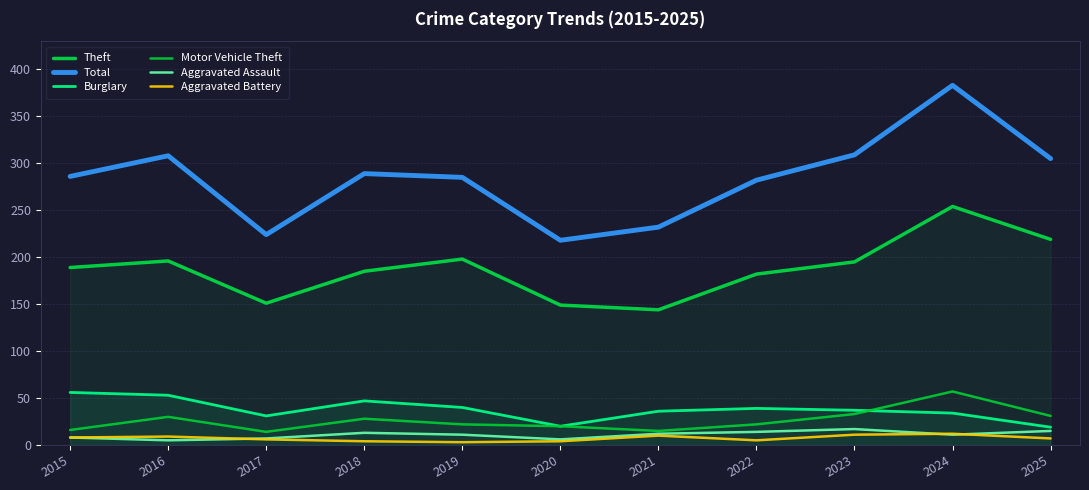

What is the value of the Total point at the 6th from the left?

218